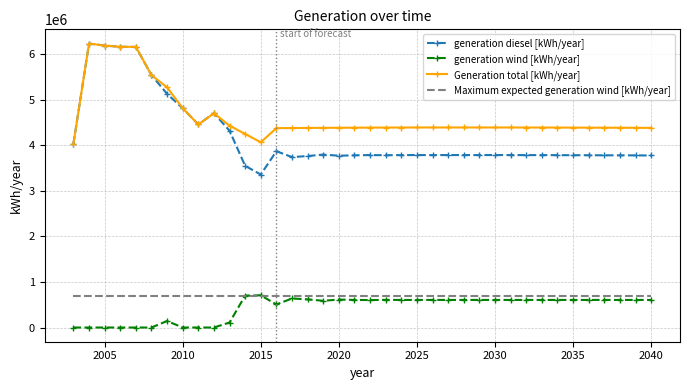

True or false: generation diesel [kWh/year] and Maximum expected generation wind [kWh/year] intersect in this chart.

False